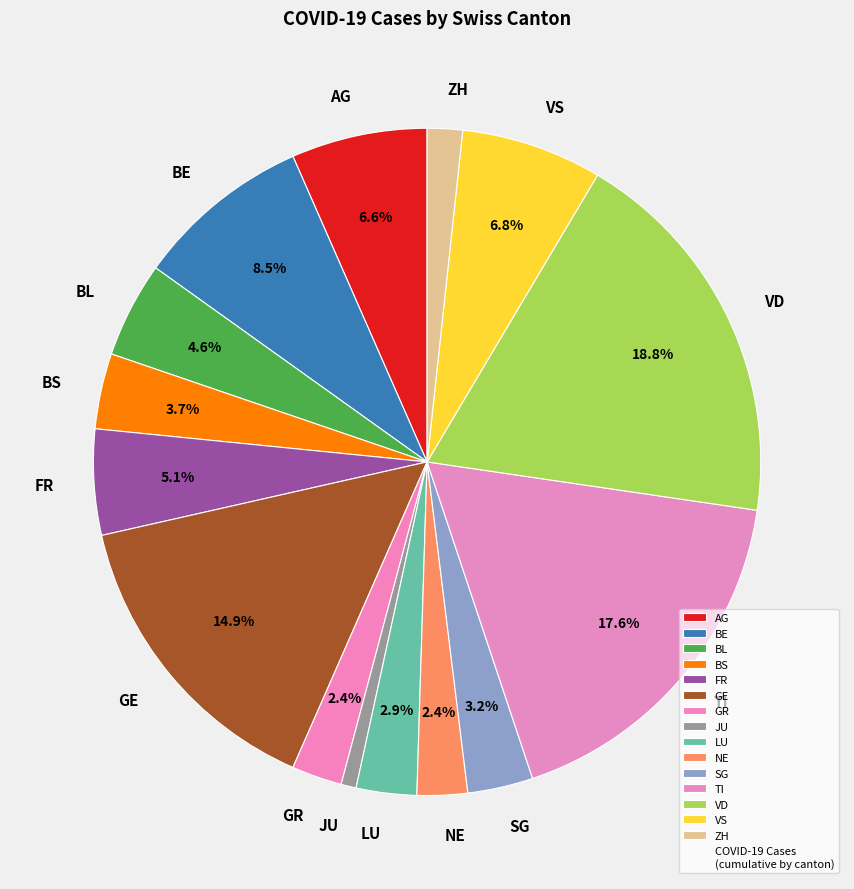

Approximately how many times larger is the value at SG compared to NE?

1.3